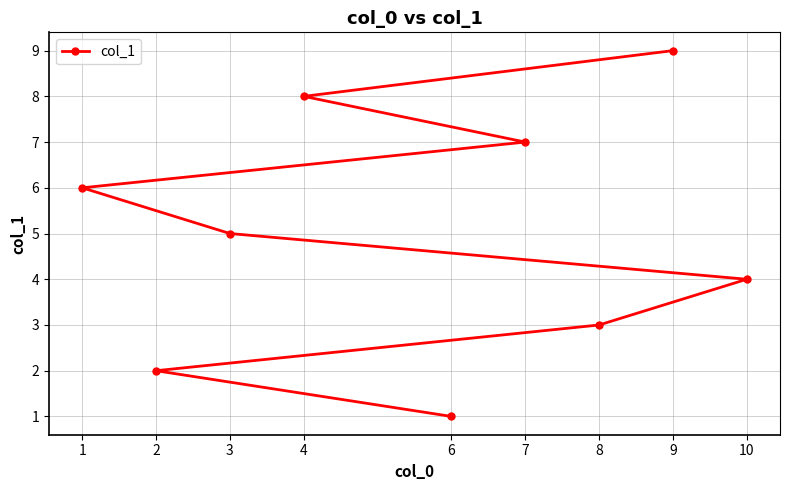

What is the sum of the values at 6 and 2?

3